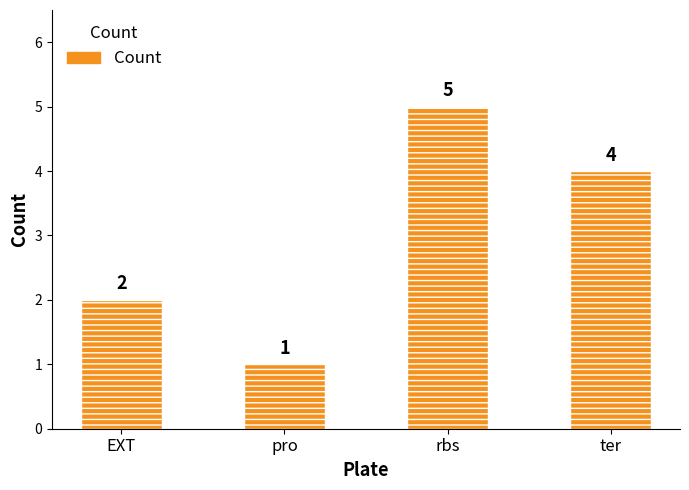

List the labels in order of value, smallest first.

pro, EXT, ter, rbs